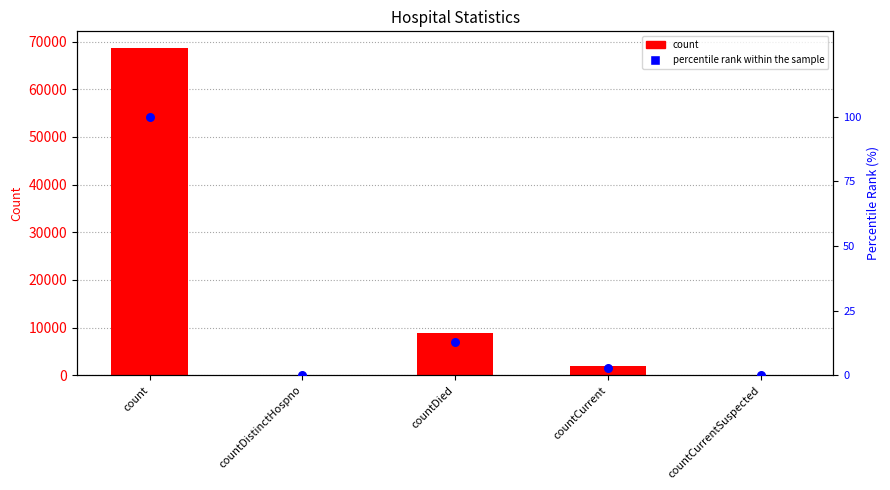

Is the value of count at countCurrentSuspected greater than the value of percentile rank within the sample at countDied?

No